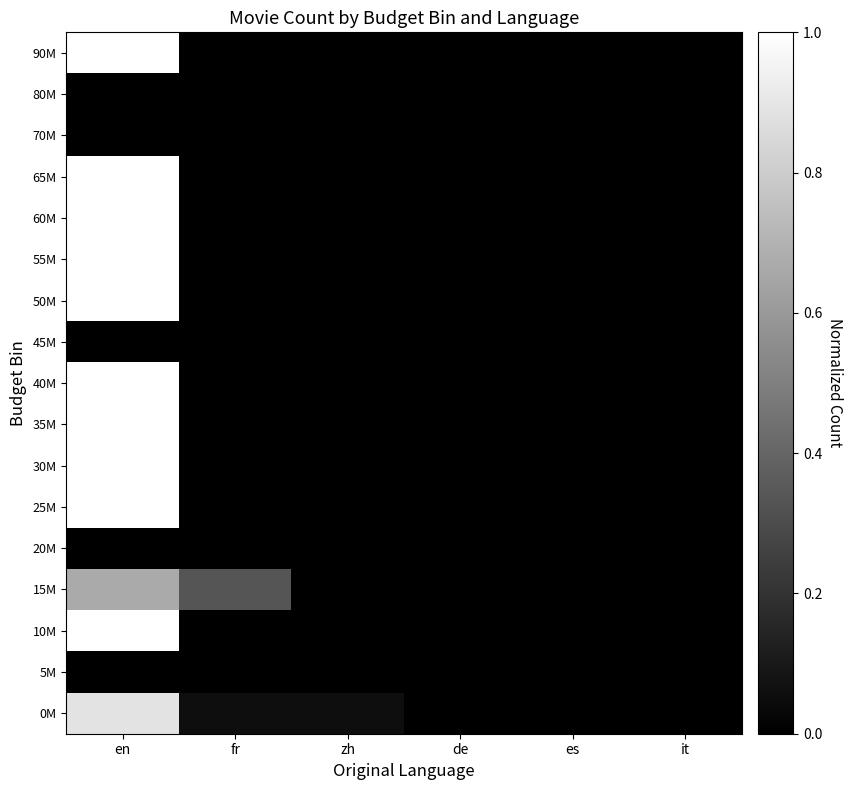

Reading right to left, what are all the values shown in this chart?

0M: it=0.0	es=0.0	de=0.0	zh=0.1	fr=0.1	en=0.9
5M: it=0.0	es=0.0	de=0.0	zh=0.0	fr=0.0	en=0.0
10M: it=0.0	es=0.0	de=0.0	zh=0.0	fr=0.0	en=1.0
15M: it=0.0	es=0.0	de=0.0	zh=0.0	fr=0.3	en=0.7
20M: it=0.0	es=0.0	de=0.0	zh=0.0	fr=0.0	en=0.0
25M: it=0.0	es=0.0	de=0.0	zh=0.0	fr=0.0	en=1.0
30M: it=0.0	es=0.0	de=0.0	zh=0.0	fr=0.0	en=1.0
35M: it=0.0	es=0.0	de=0.0	zh=0.0	fr=0.0	en=1.0
40M: it=0.0	es=0.0	de=0.0	zh=0.0	fr=0.0	en=1.0
45M: it=0.0	es=0.0	de=0.0	zh=0.0	fr=0.0	en=0.0
50M: it=0.0	es=0.0	de=0.0	zh=0.0	fr=0.0	en=1.0
55M: it=0.0	es=0.0	de=0.0	zh=0.0	fr=0.0	en=1.0
60M: it=0.0	es=0.0	de=0.0	zh=0.0	fr=0.0	en=1.0
65M: it=0.0	es=0.0	de=0.0	zh=0.0	fr=0.0	en=1.0
70M: it=0.0	es=0.0	de=0.0	zh=0.0	fr=0.0	en=0.0
80M: it=0.0	es=0.0	de=0.0	zh=0.0	fr=0.0	en=0.0
90M: it=0.0	es=0.0	de=0.0	zh=0.0	fr=0.0	en=1.0